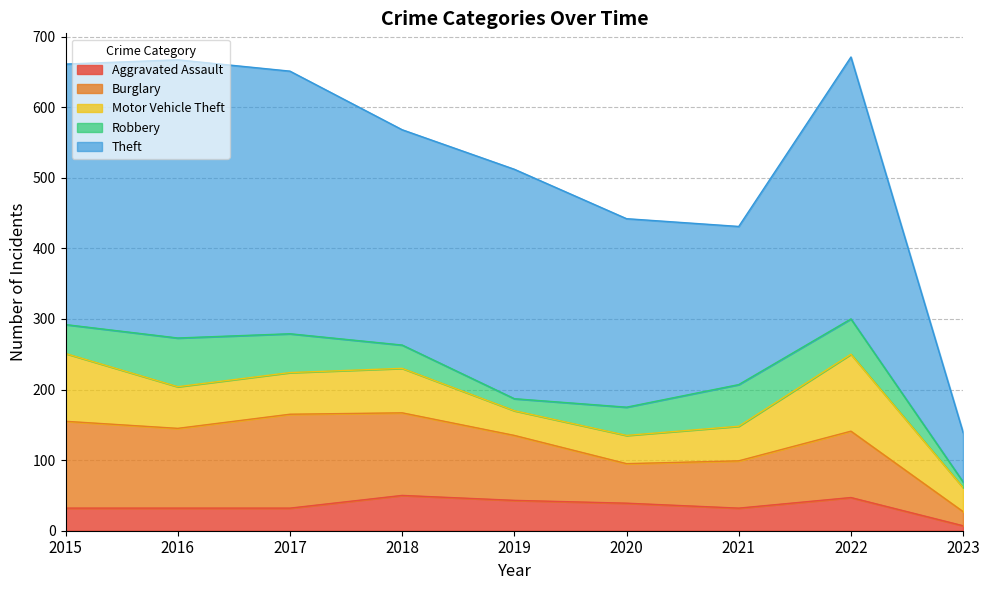

At how many categories does at least one series exceed 291?

6